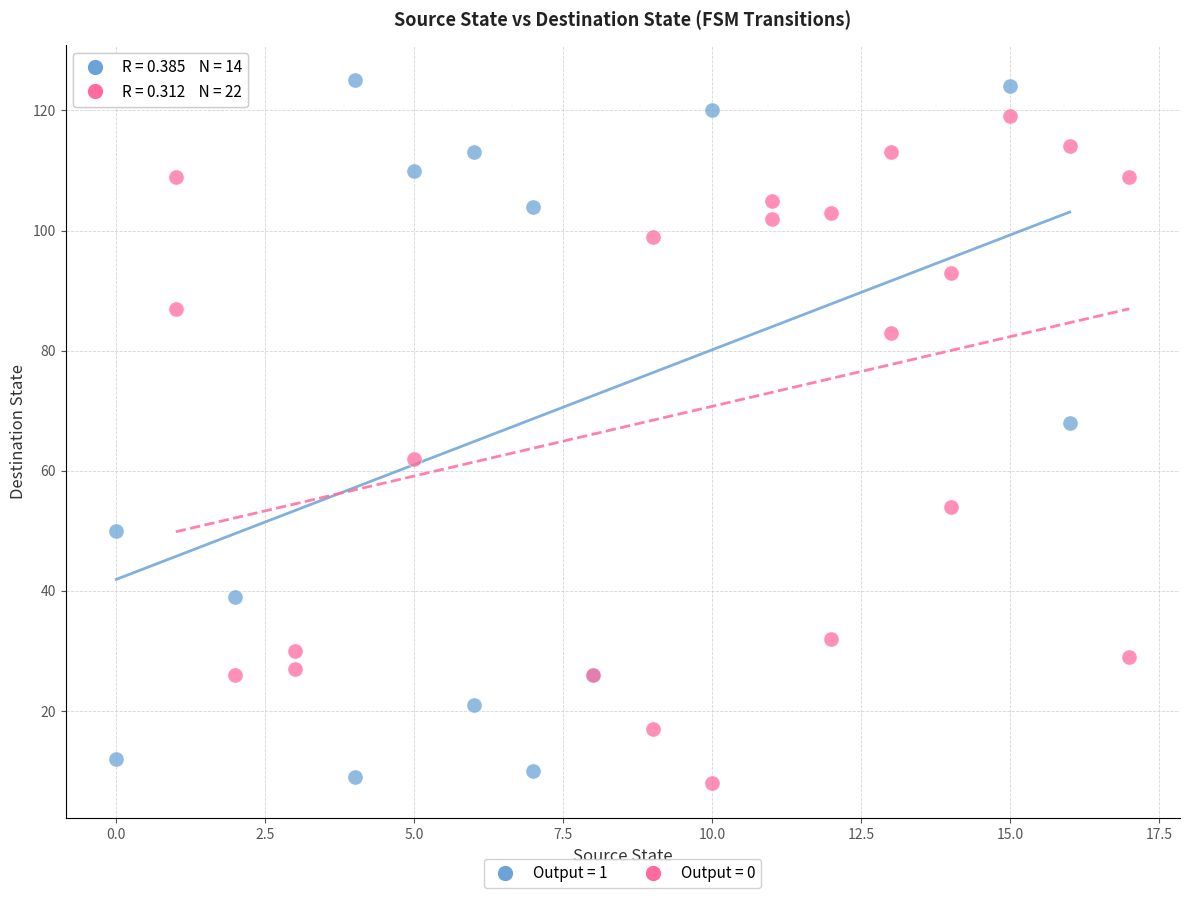

Which series reaches the maximum Y coordinate?

Output = 1